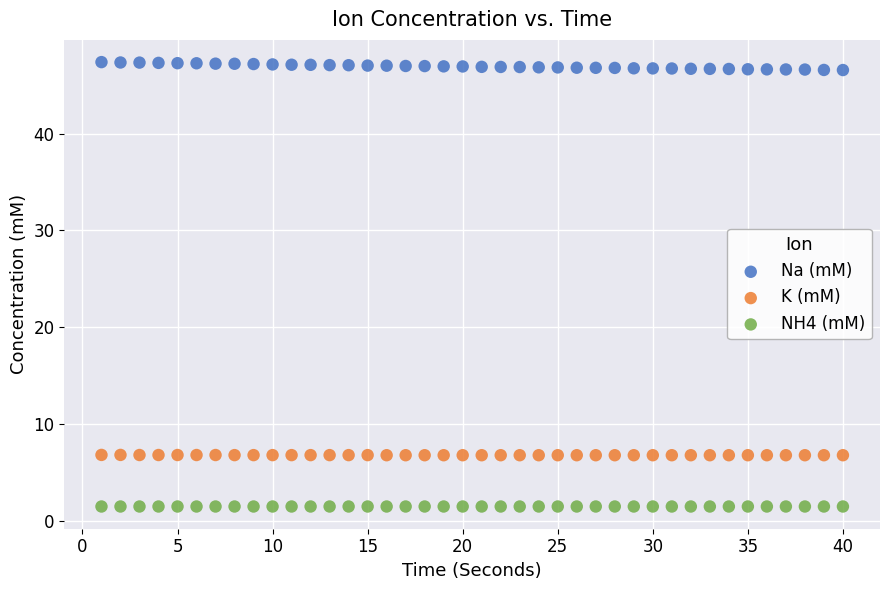

Which series reaches the maximum Y coordinate?

Na (mM)